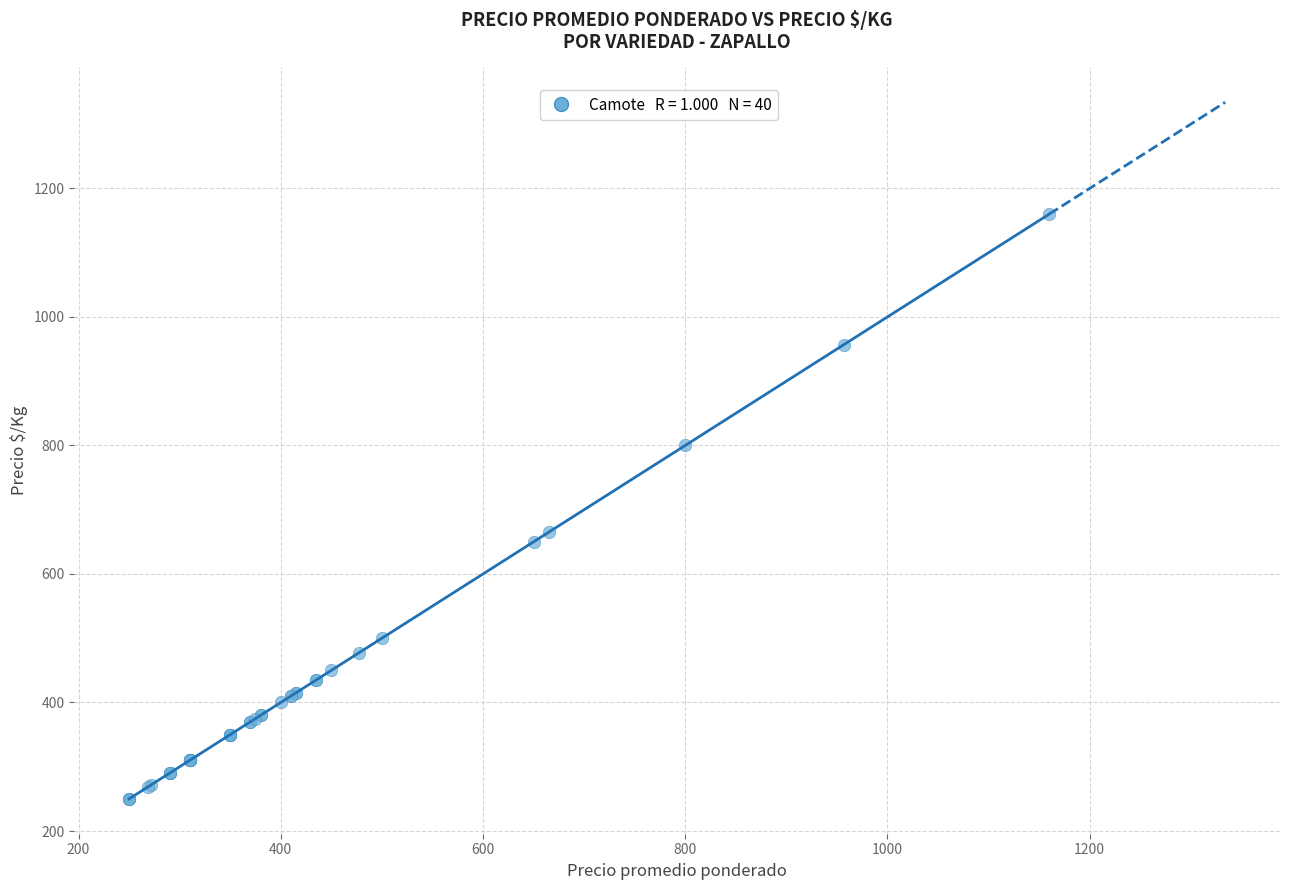

What Y value in the scatter plot is closest to 705?

665